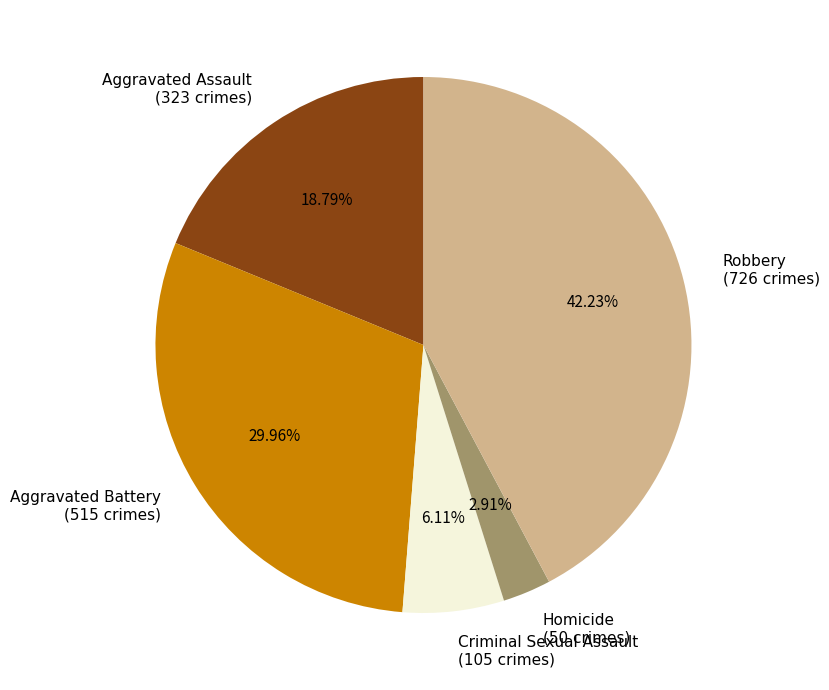

To the nearest percent, what percentage of the pie is Aggravated Assault?

19%